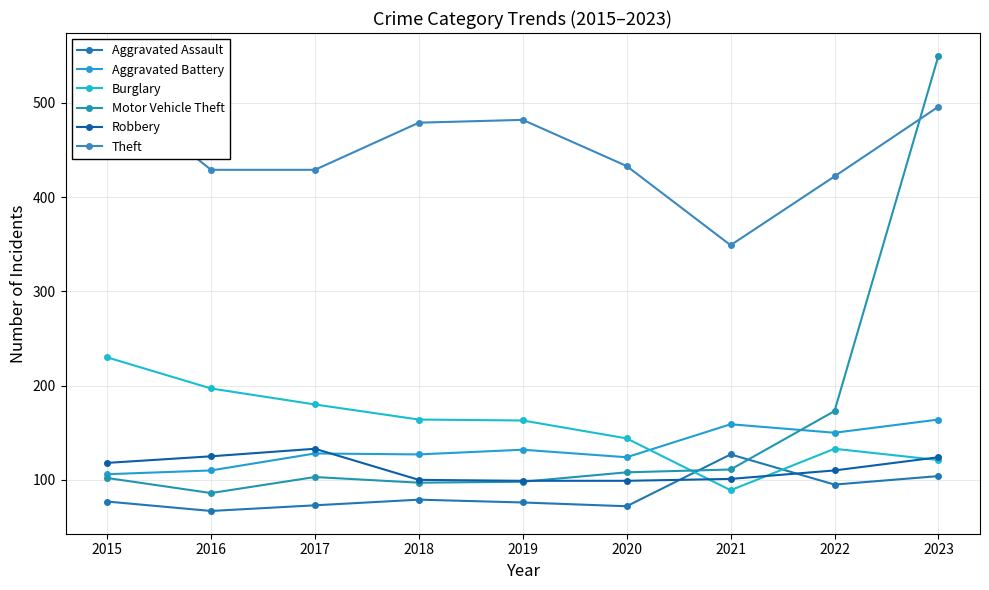

Which series has the widest spread of values?

Motor Vehicle Theft